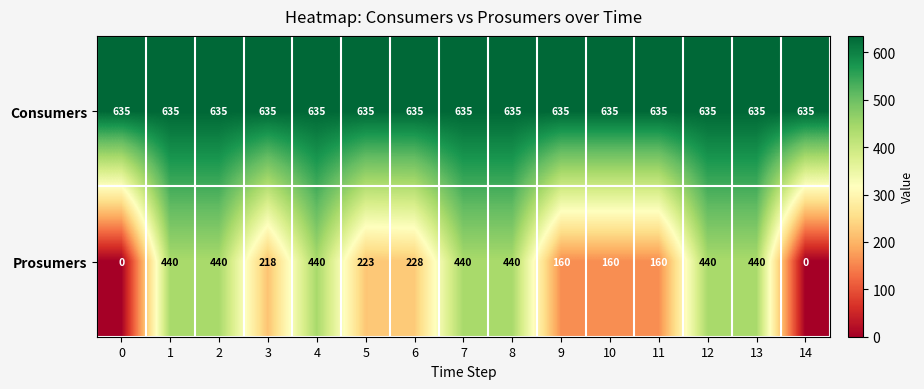

Which series has the largest total across all categories?

Consumers